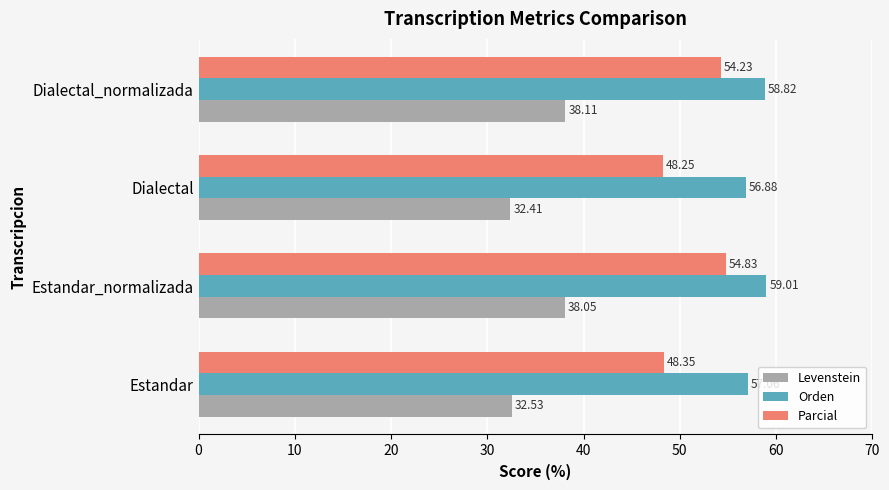

How many data points in Levenstein are above 38?

2